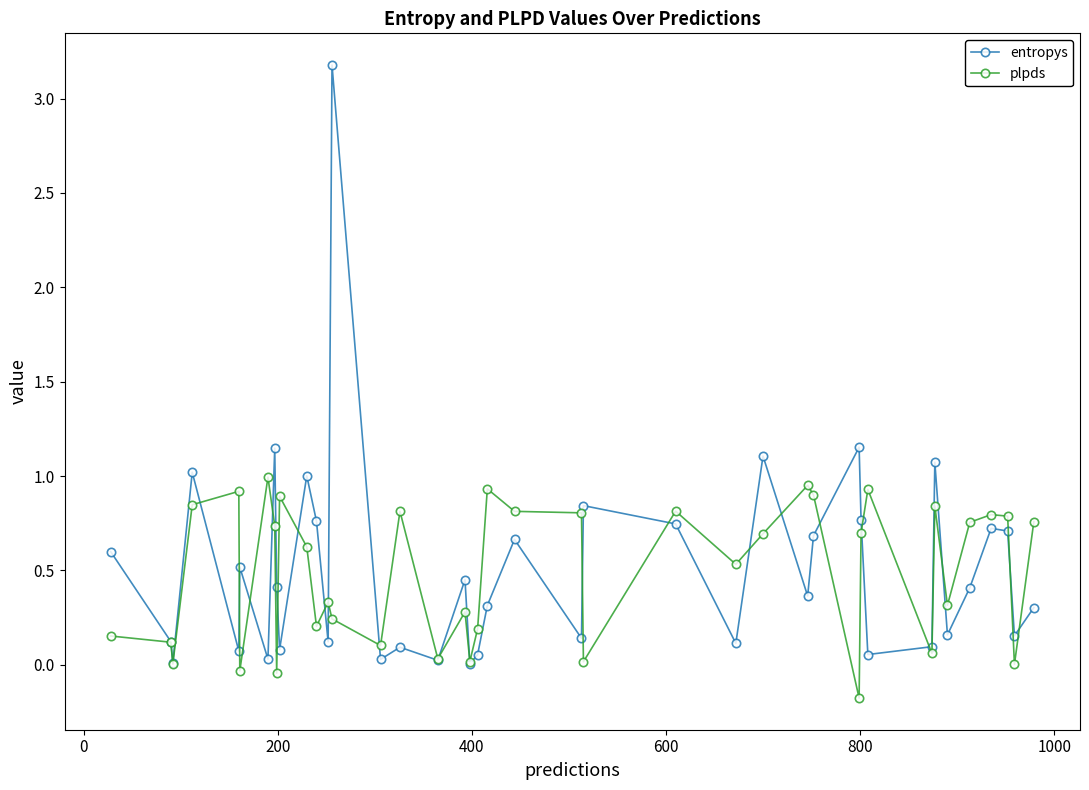

Which series has the largest range (max minus min)?

entropys